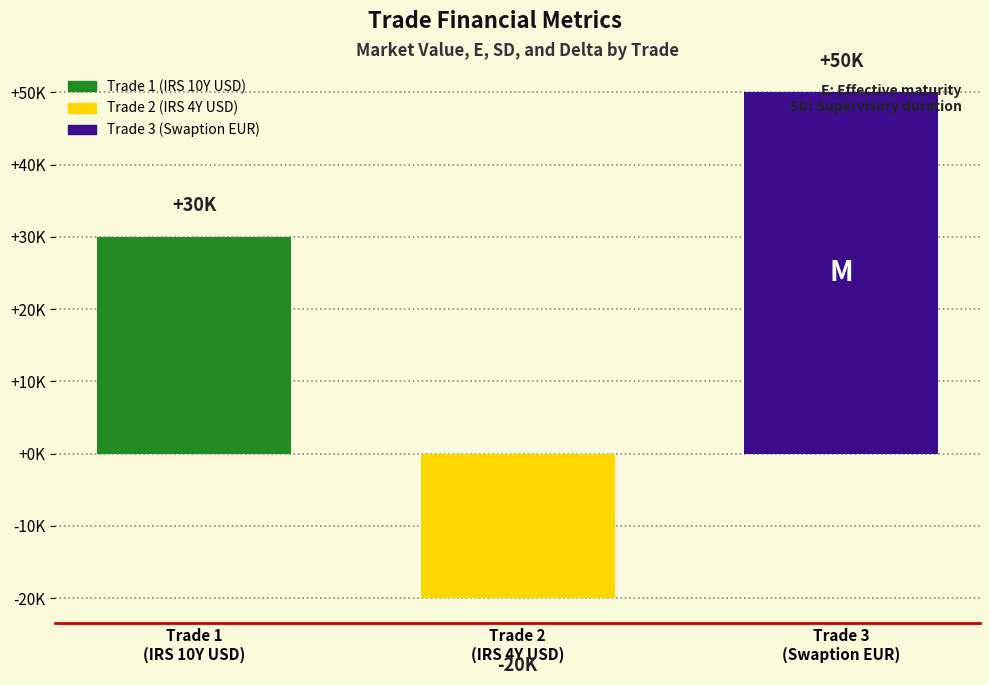

What is the greatest value displayed?

50